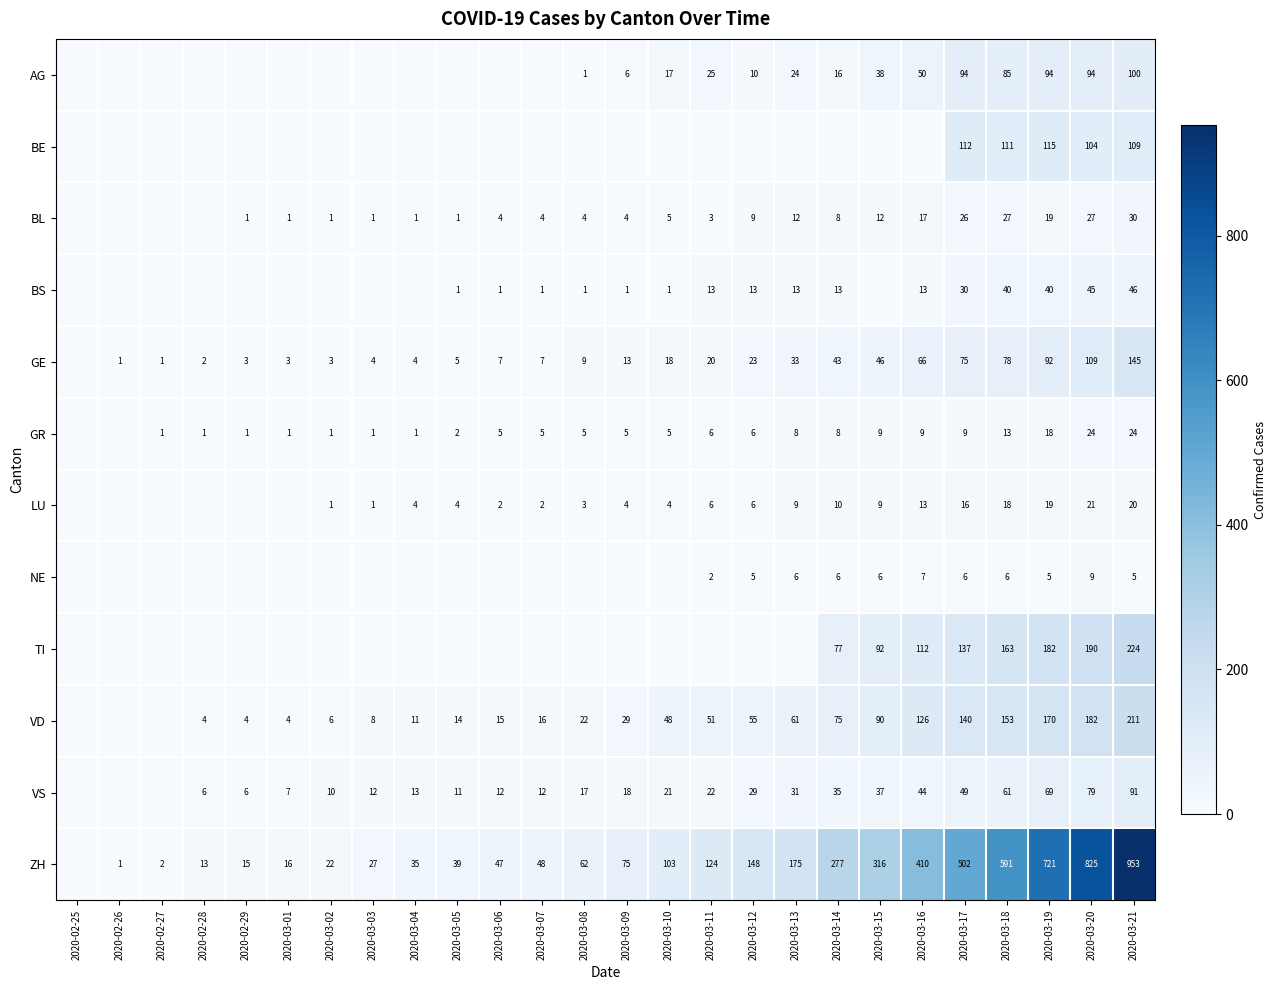

The value of ZH at 2020-03-17 is 764. True or false?

False